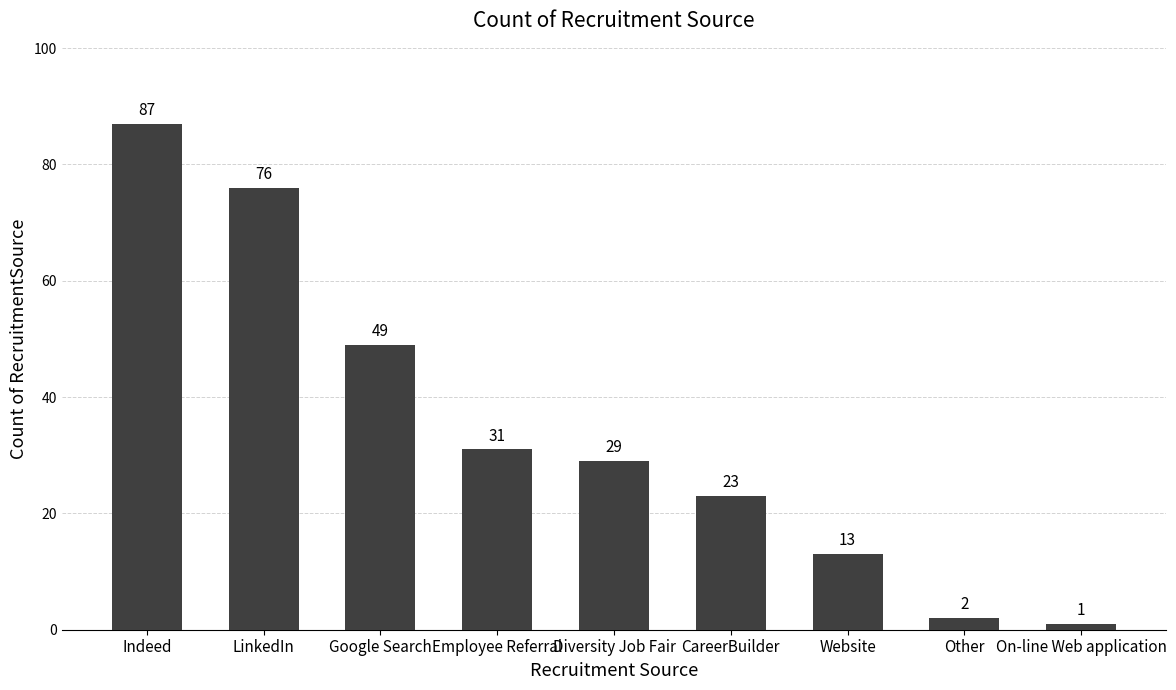

How many categories are shown in the chart?

9